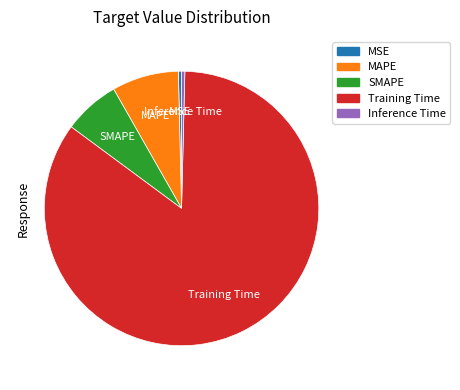

Does any single category account for the majority?

Yes